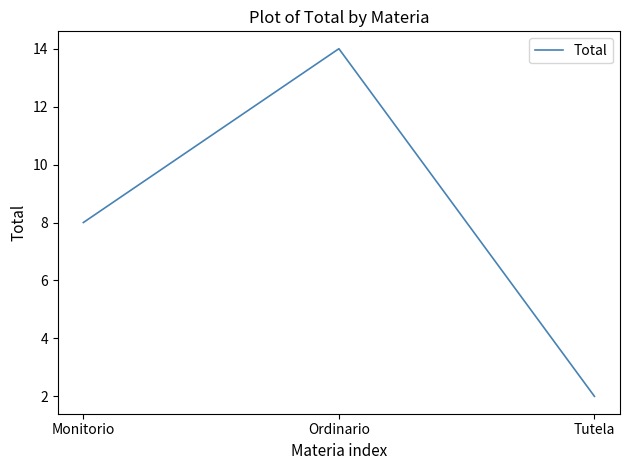

How many distinct data groups are displayed?

1